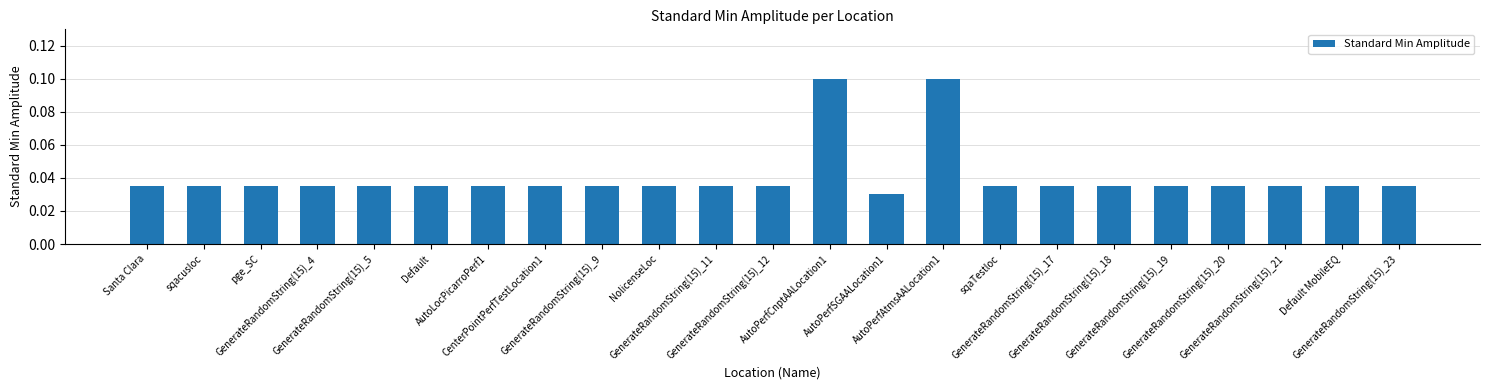

What is the difference between the second highest and second lowest values?

0.1